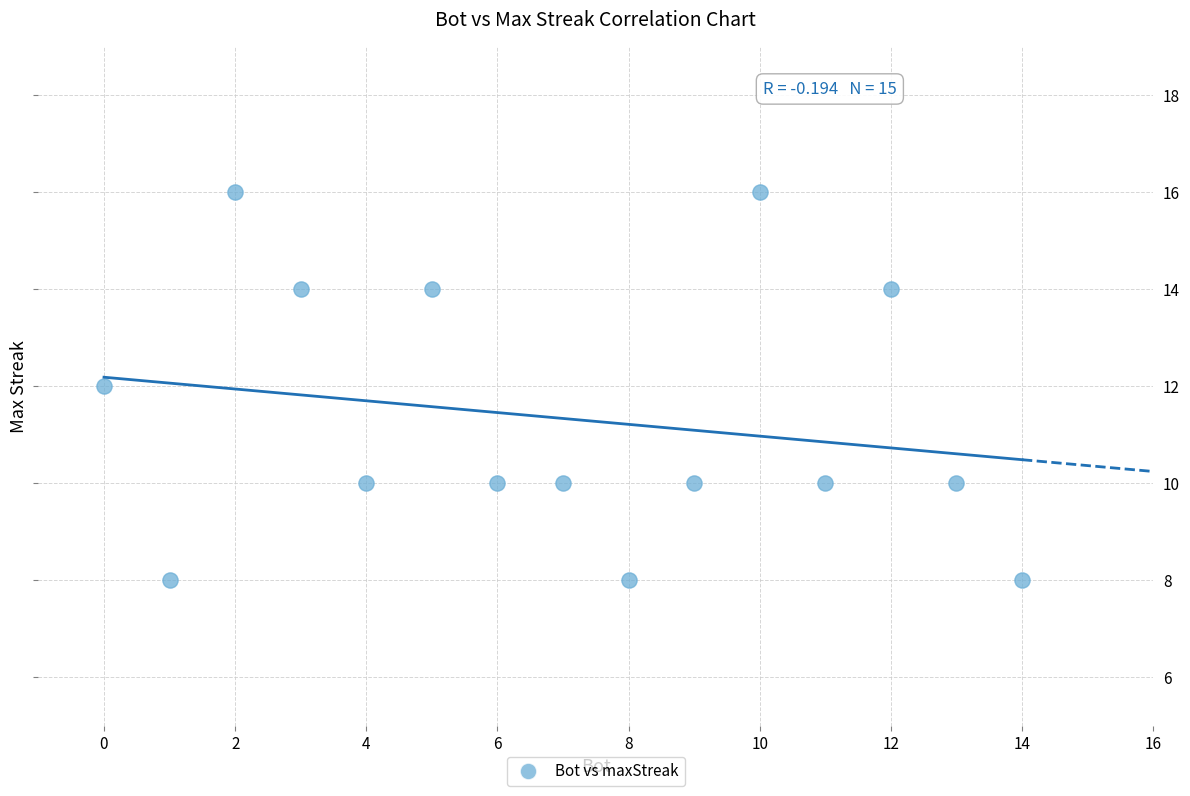

What is the range of X values (max minus min)?

14